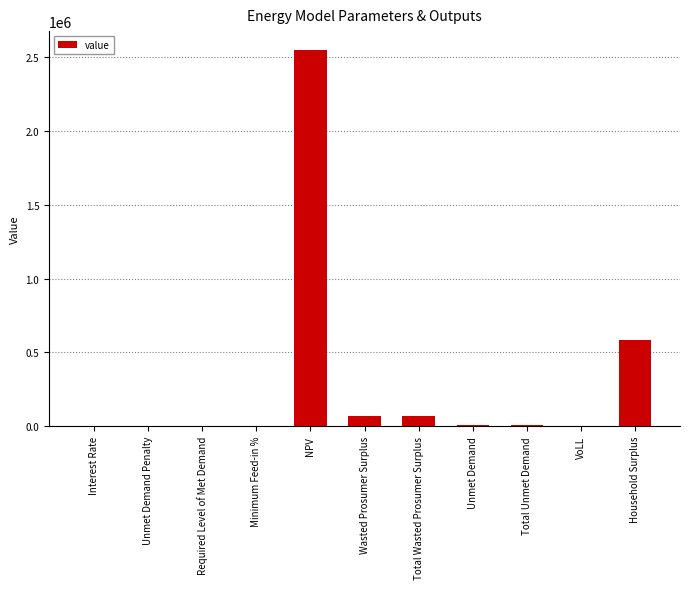

What is the change in value from Total Wasted Prosumer Surplus to Unmet Demand?

-61360.5